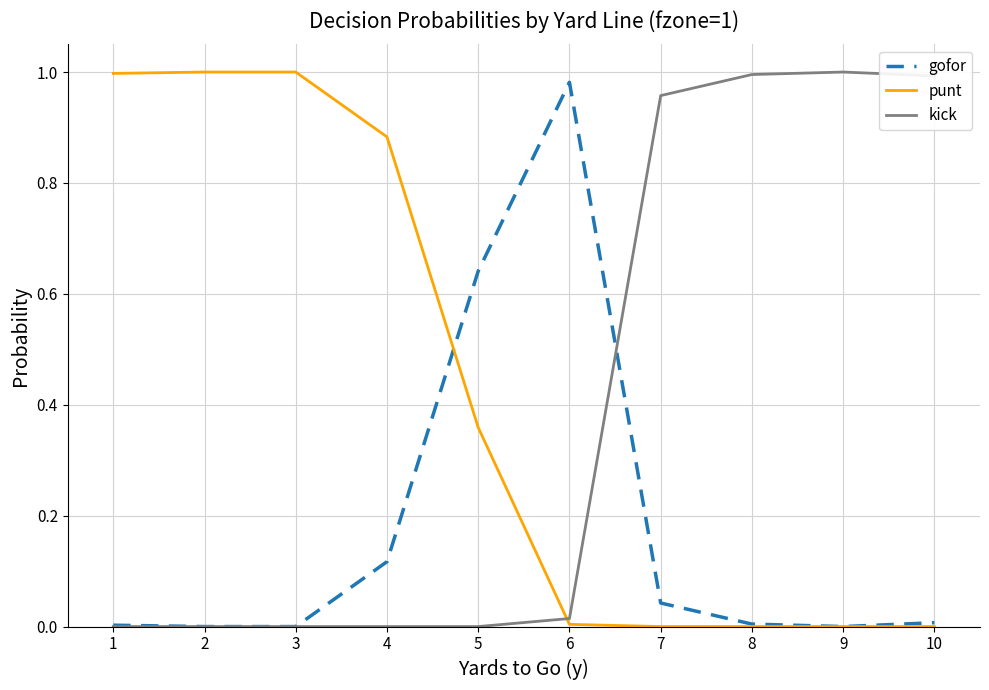

What is the sum of all punt values?

4.2